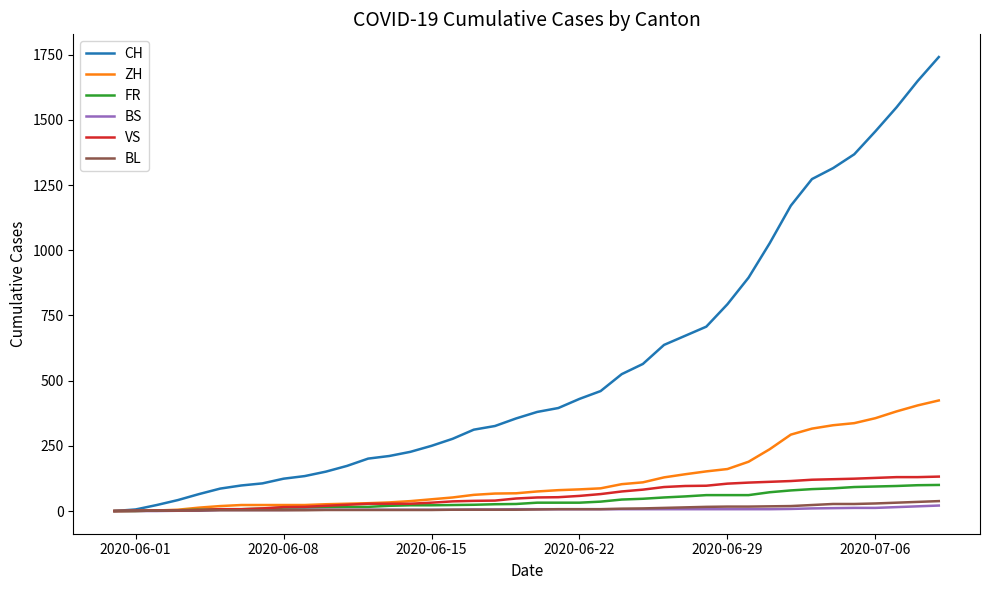

What are all the series names shown in the legend?

CH, ZH, FR, BS, VS, BL